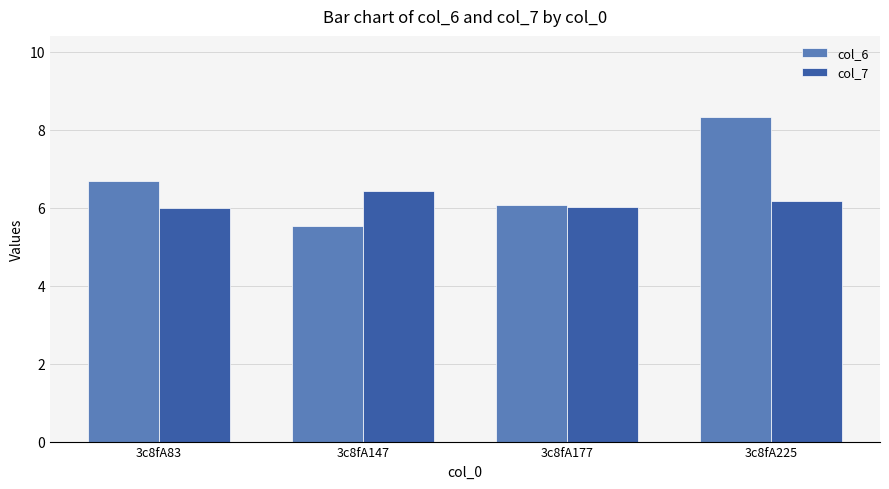

Reading left to right, transcribe all the data shown in this chart.

col_6: 6.7	5.5	6.1	8.3
col_7: 6.0	6.4	6.0	6.2